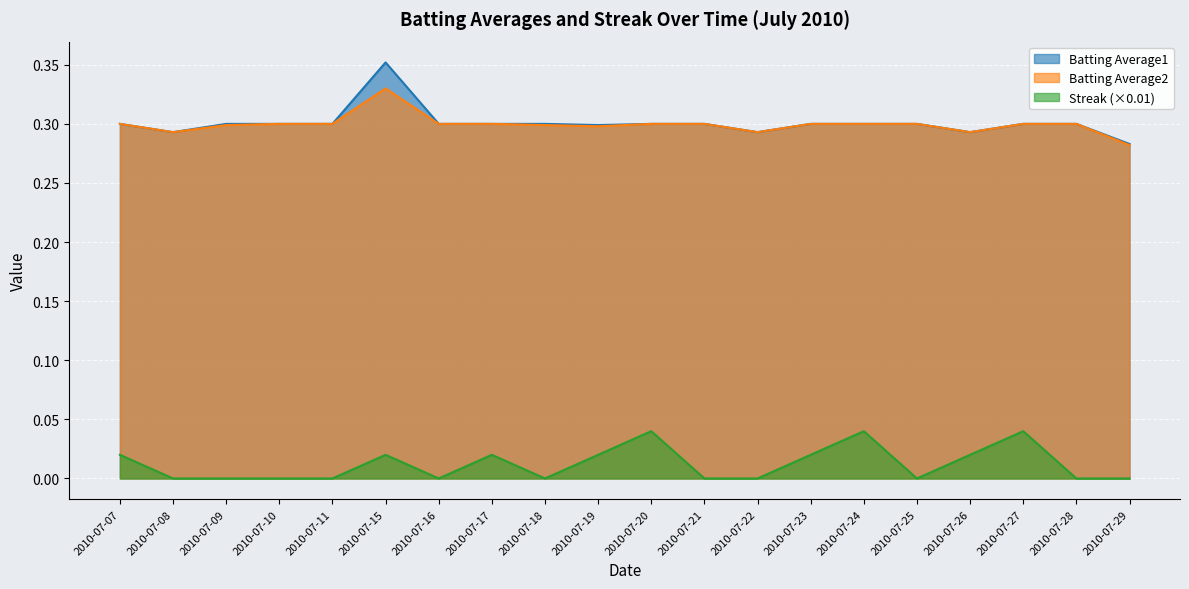

True or false: Streak and Batting Average2 cross at least once.

False